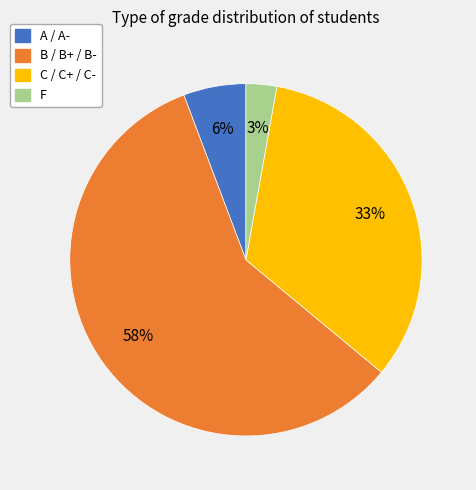

Is the sum of C / C+ / C- and F greater than half?

No